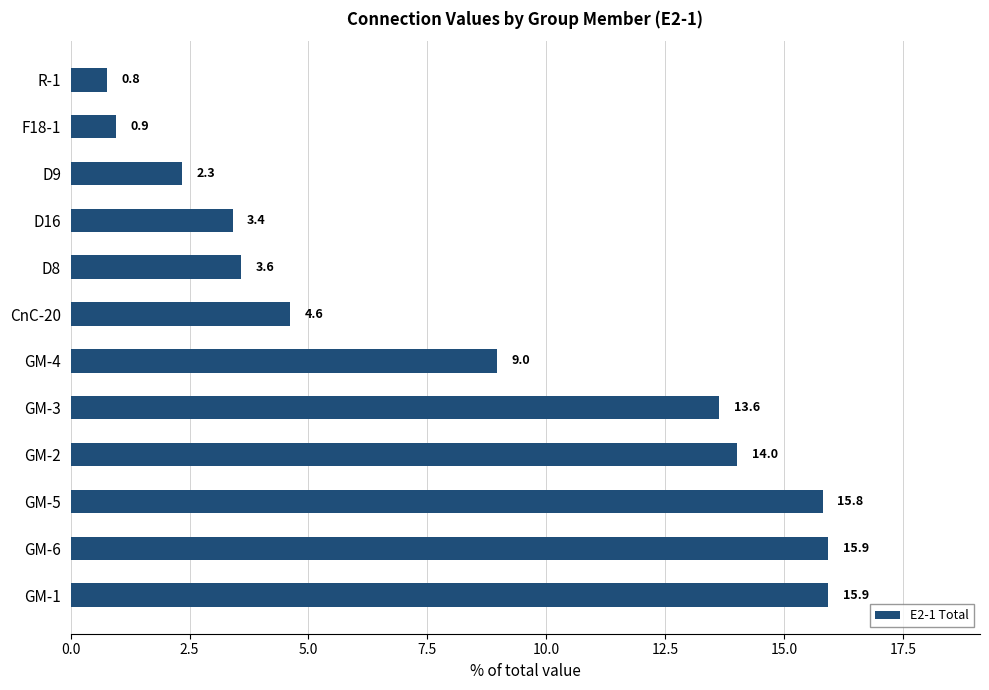

The value at GM-3 is 20.5. True or false?

False